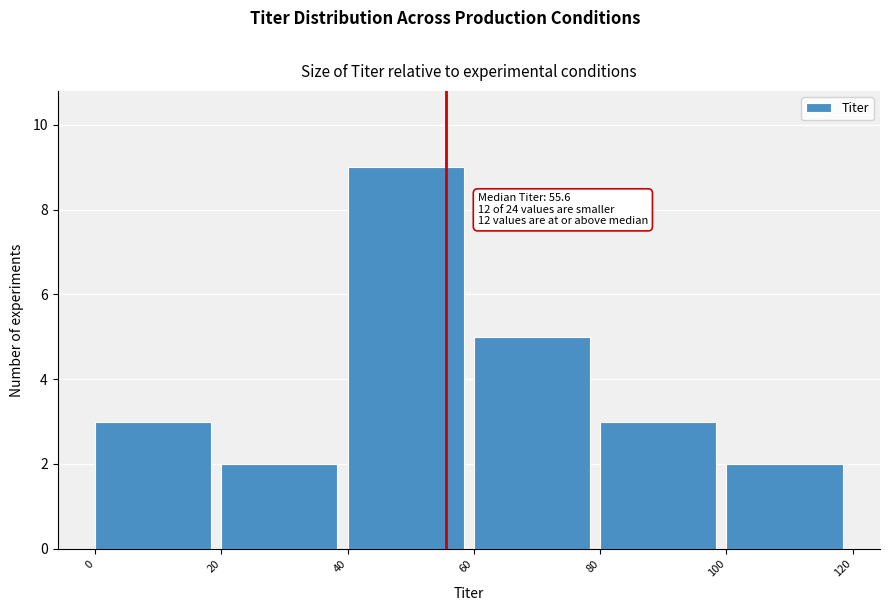

Over which range of the x-axis is the bar tallest?

40 to 60